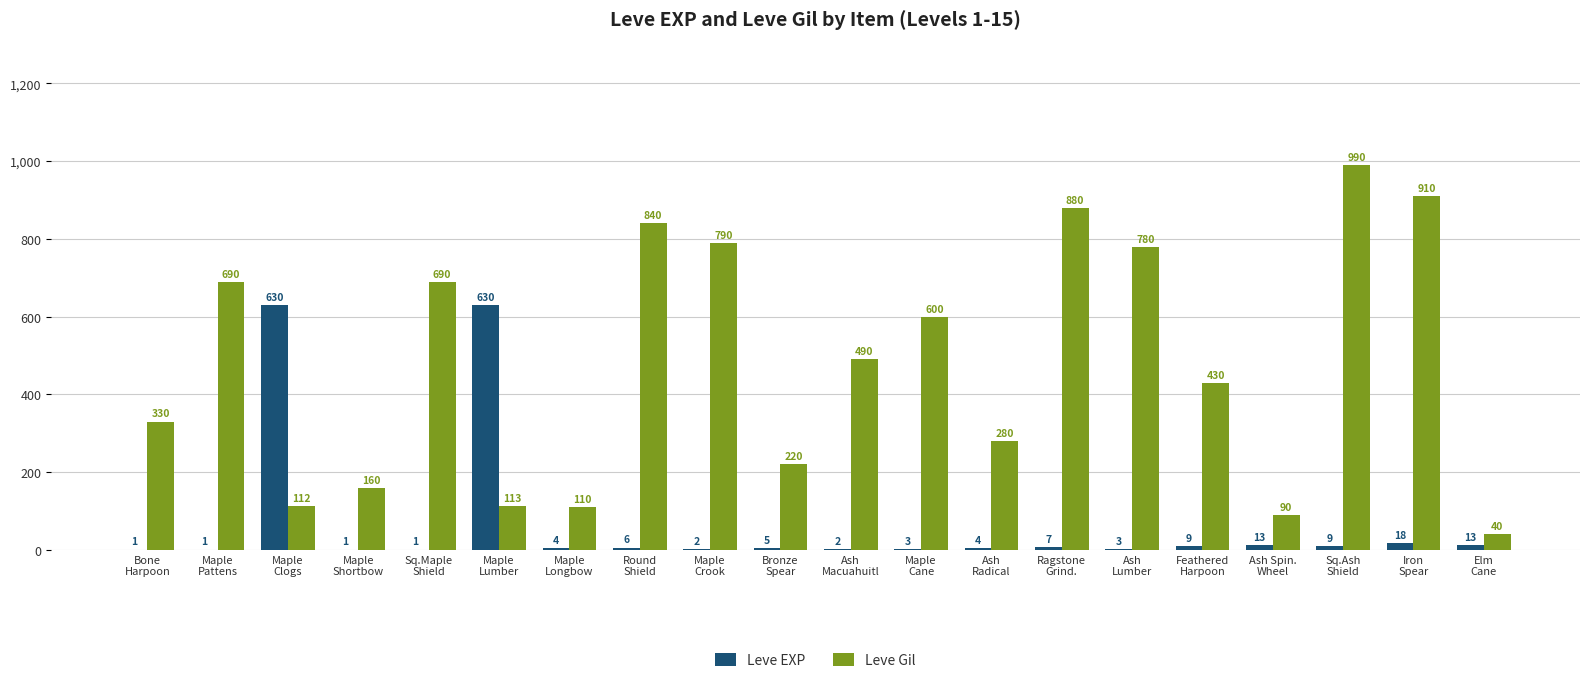

What is the greatest value displayed?

990